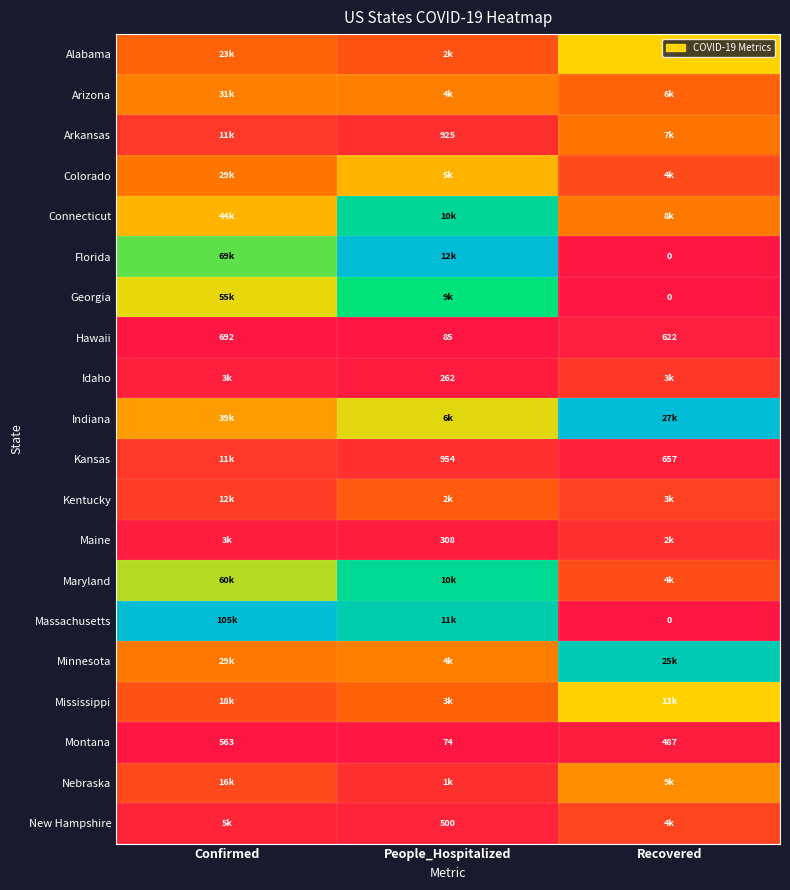

At which label is Hawaii closest to 388?

Recovered